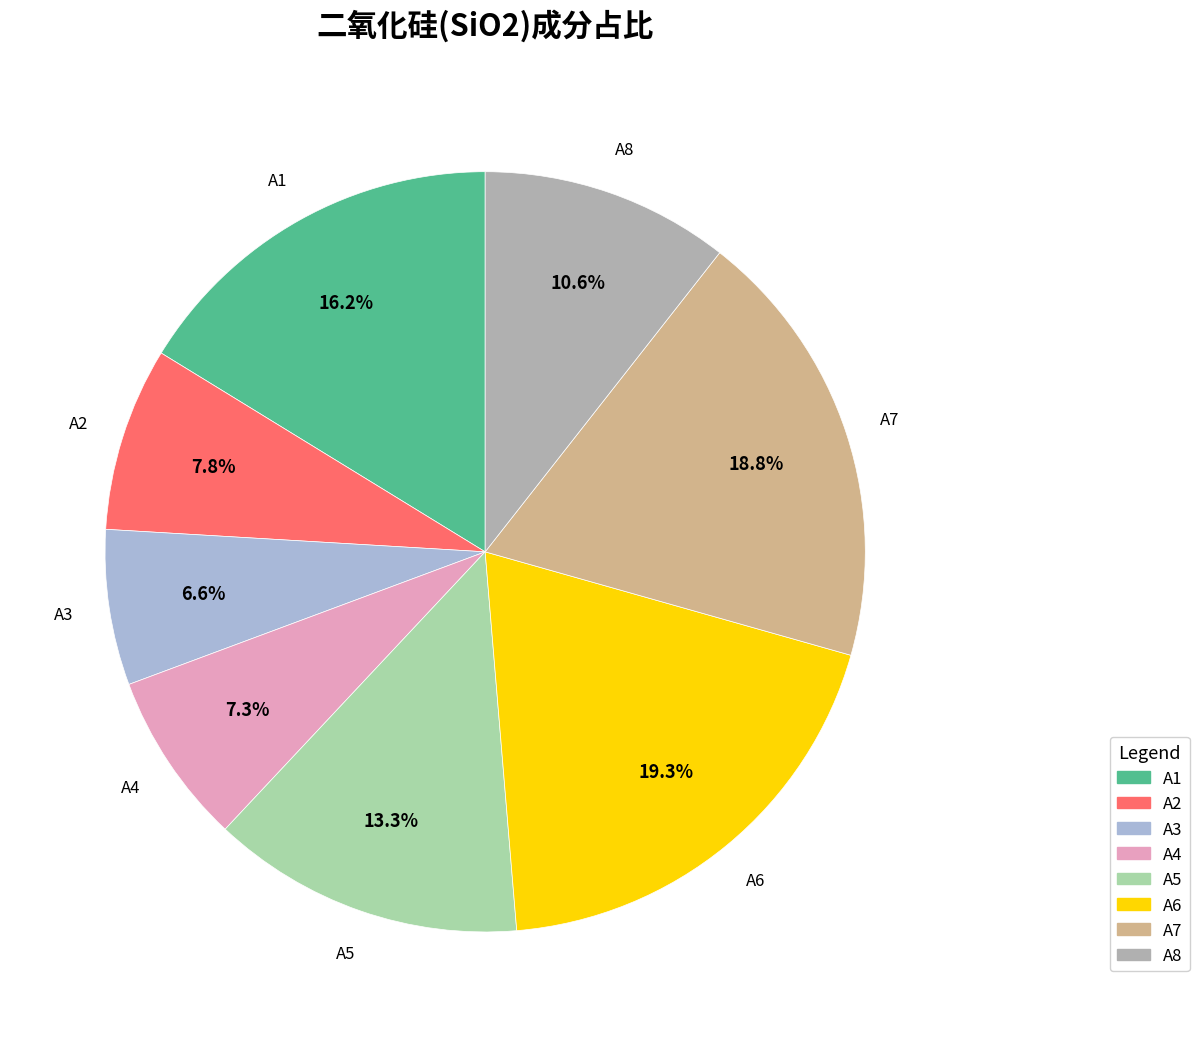

To the nearest percent, what is the difference between the largest and smallest slice percentages?

13%